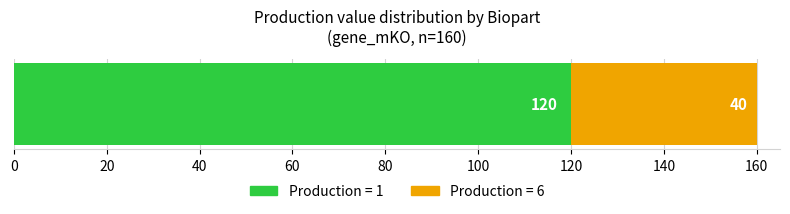

What is the value of the gene_mKO bar at the 2nd from the left?

6